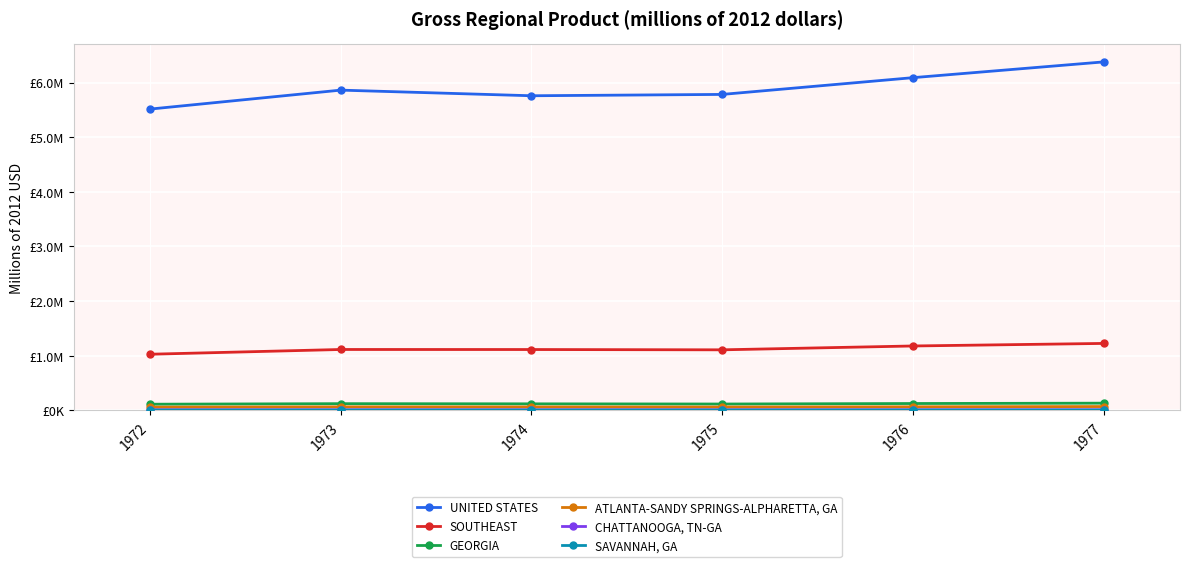

True or false: CHATTANOOGA, TN-GA has a value of 9885.8 at 1975.

True